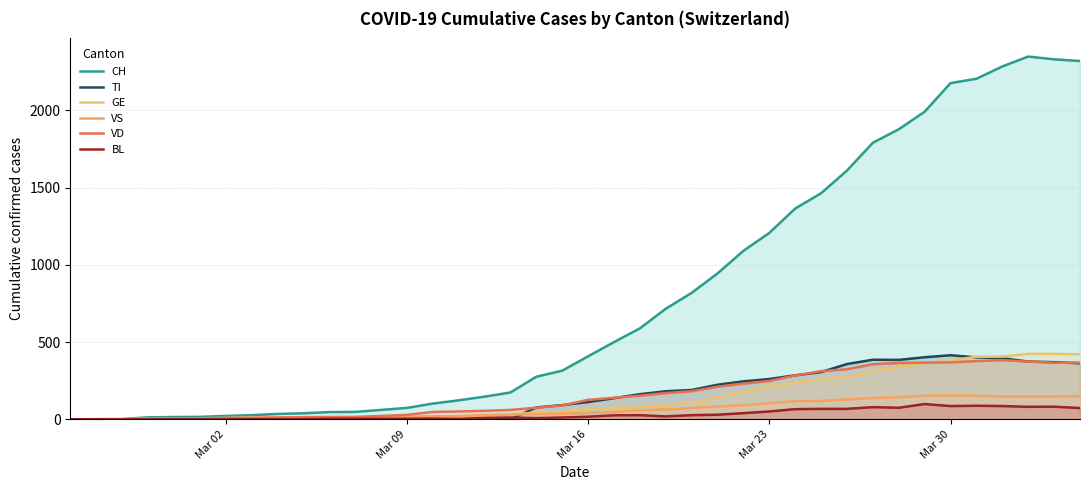

Which series has the largest total across all categories?

CH